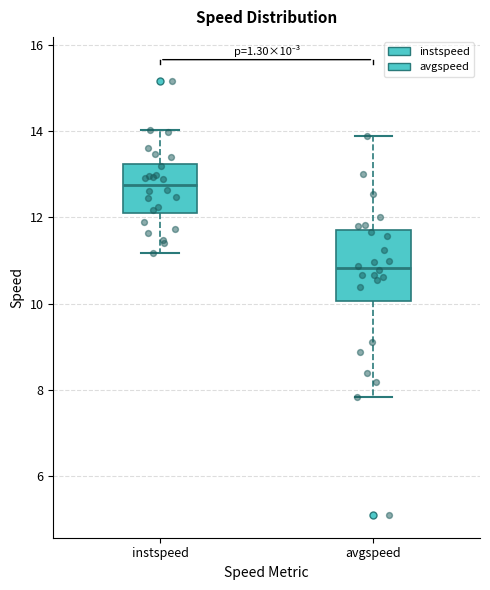

Which box is the tallest, from its lower edge to its upper edge?

avgspeed